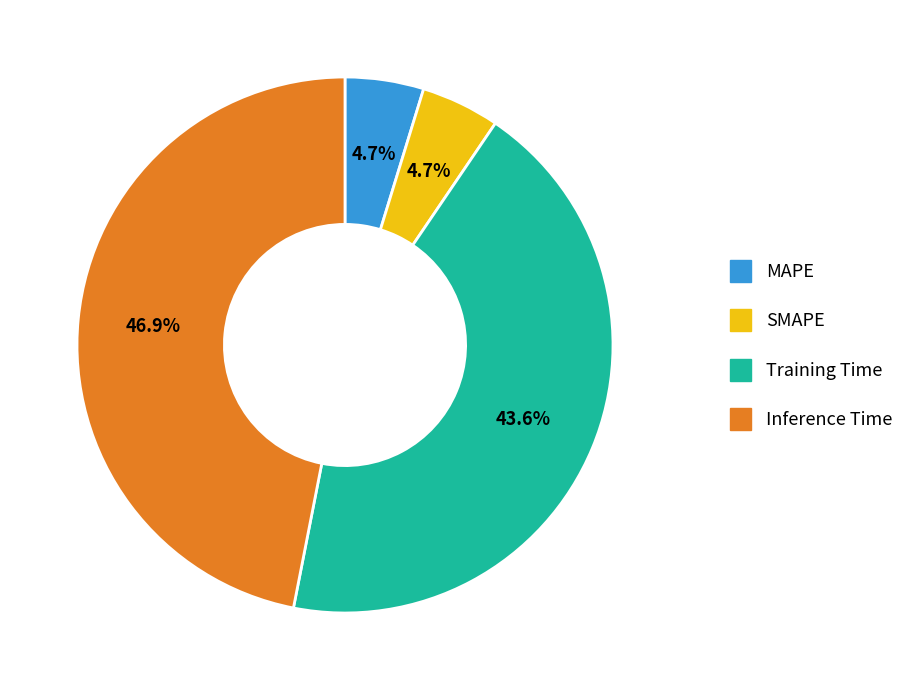

Is the sum of Inference Time and SMAPE greater than half?

Yes